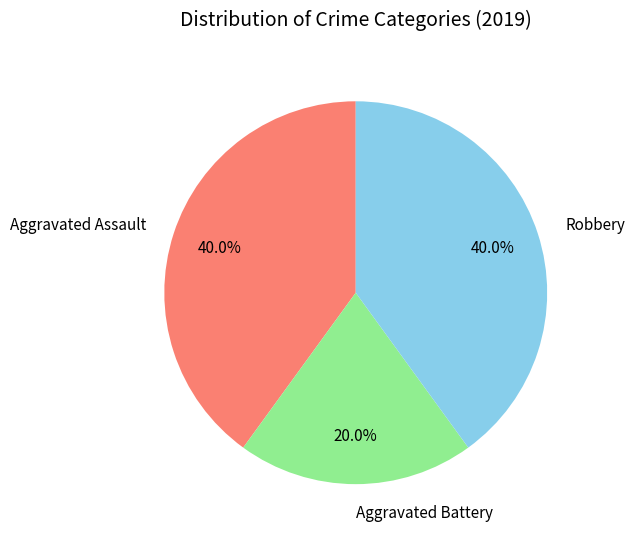

Which category has the smallest portion of the pie?

Aggravated Battery